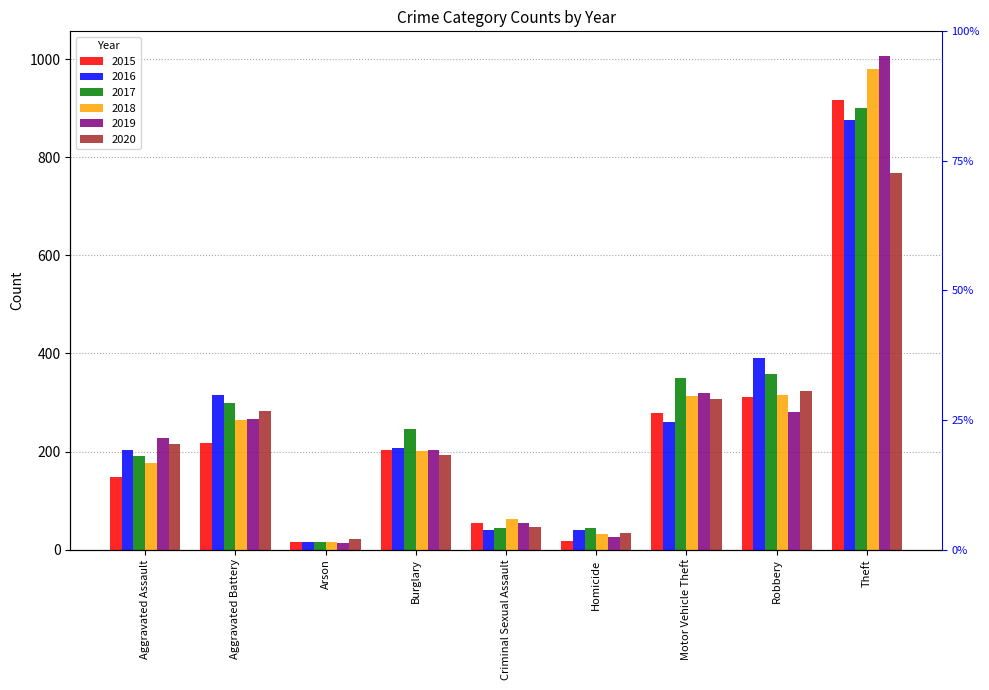

Which has a higher value, Criminal Sexual Assault or Motor Vehicle Theft?

Motor Vehicle Theft